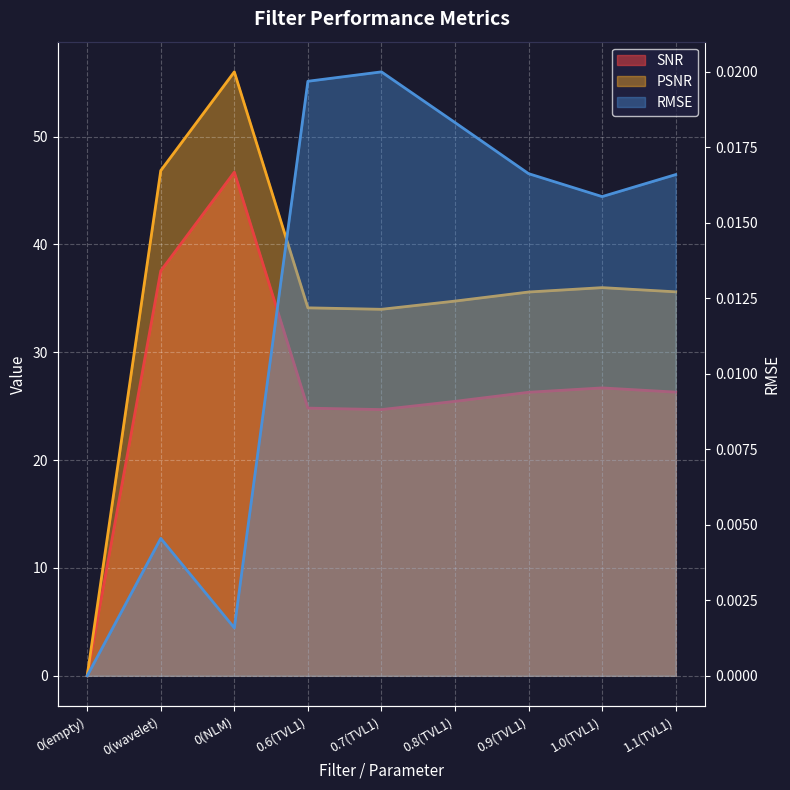

Where does the PSNR series first go above 35?

0(wavelet)